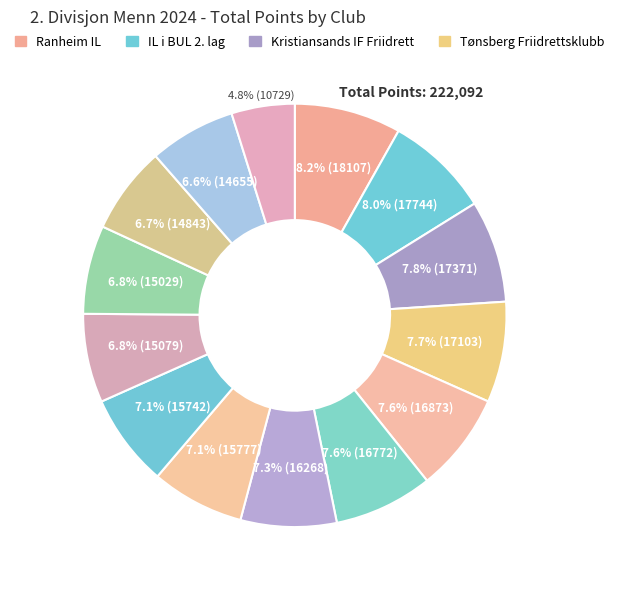

Rank the categories by value from highest to lowest.

Ranheim IL, IL i BUL 2. lag, Kristiansands IF Friidrett, Tønsberg Friidrettsklubb, IK Hind, Stord IL, Ask Friidrett, Haugesund IL, Osterøy IL, Dimna IL, IL i BUL 3. lag, Fyllingen IL, Steinkjer Friidrettsklubb, Asker Sk. Friidrett